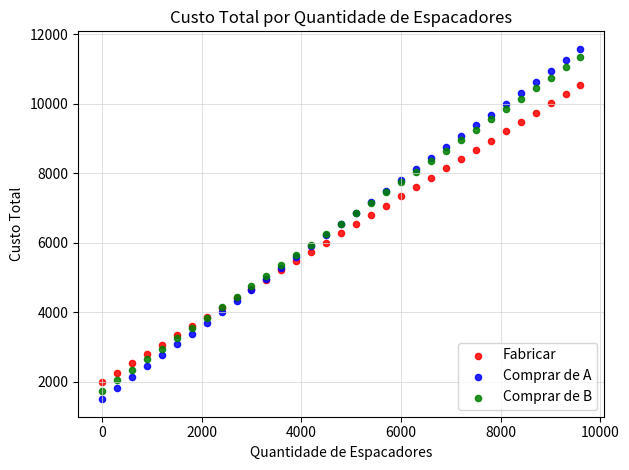

Which series contains the highest Y value?

Comprar de A